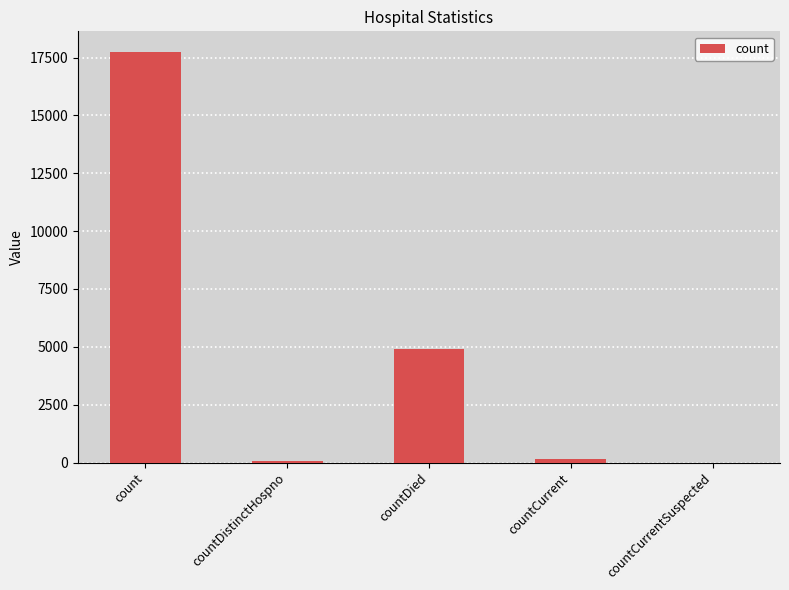

What is the approximate value at countDied?

4894